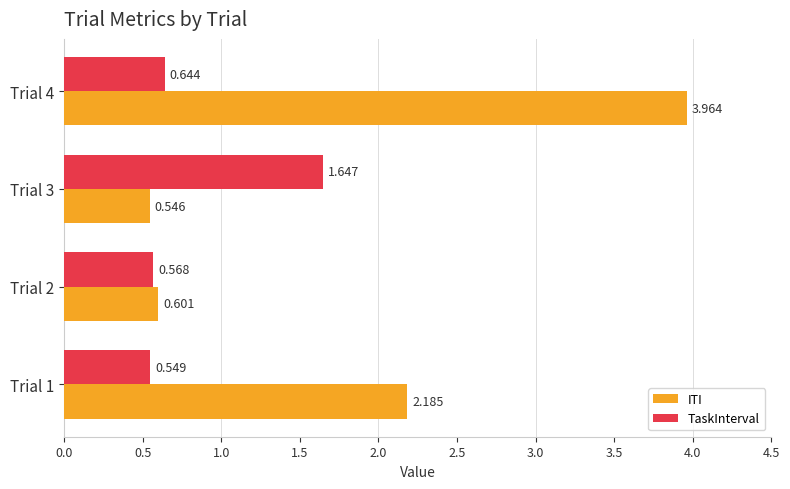

Which series has the largest range (max minus min)?

ITI